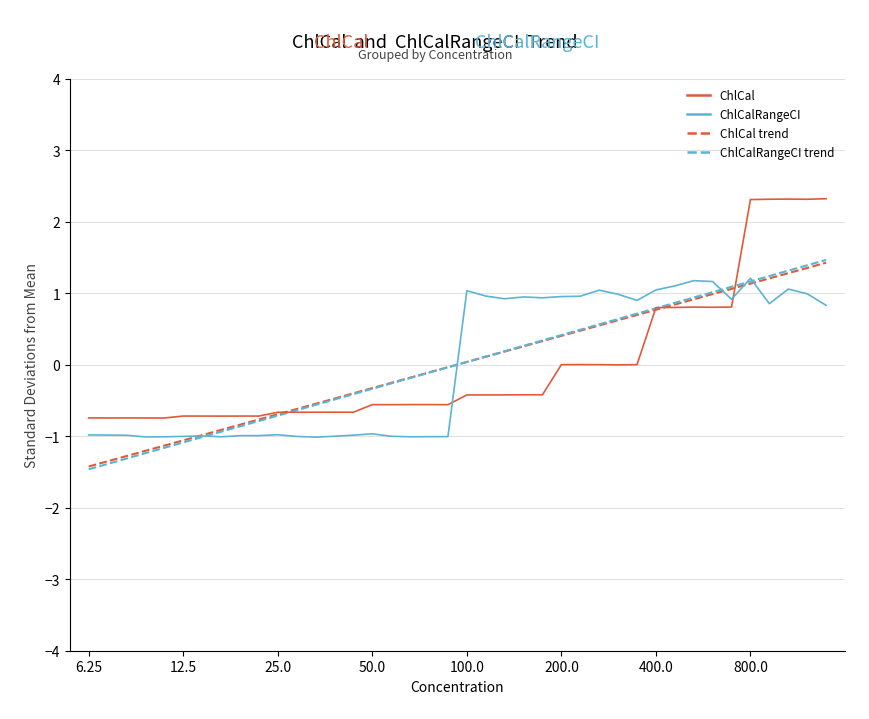

How many interior local peaks (higher than both neighbors) does the data have?

9